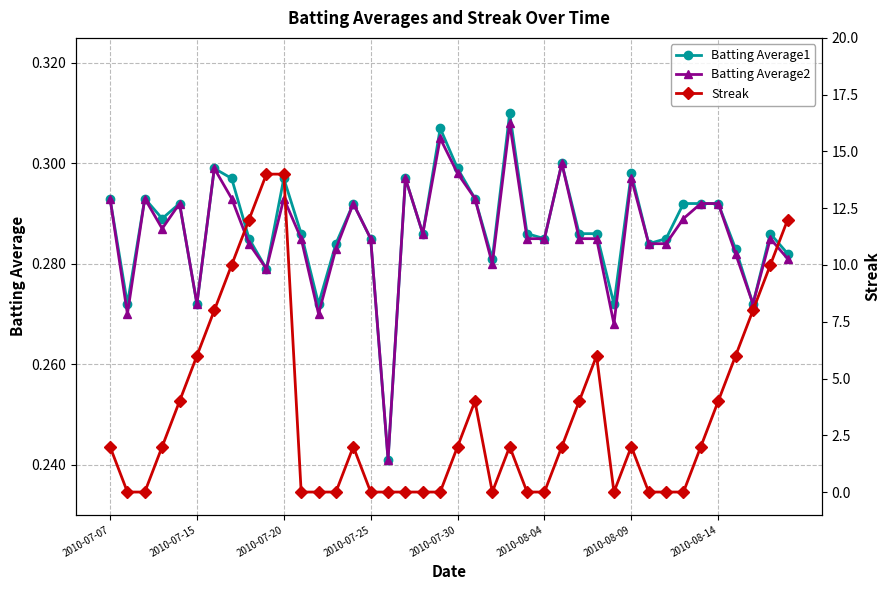

How many distinct data groups are displayed?

3